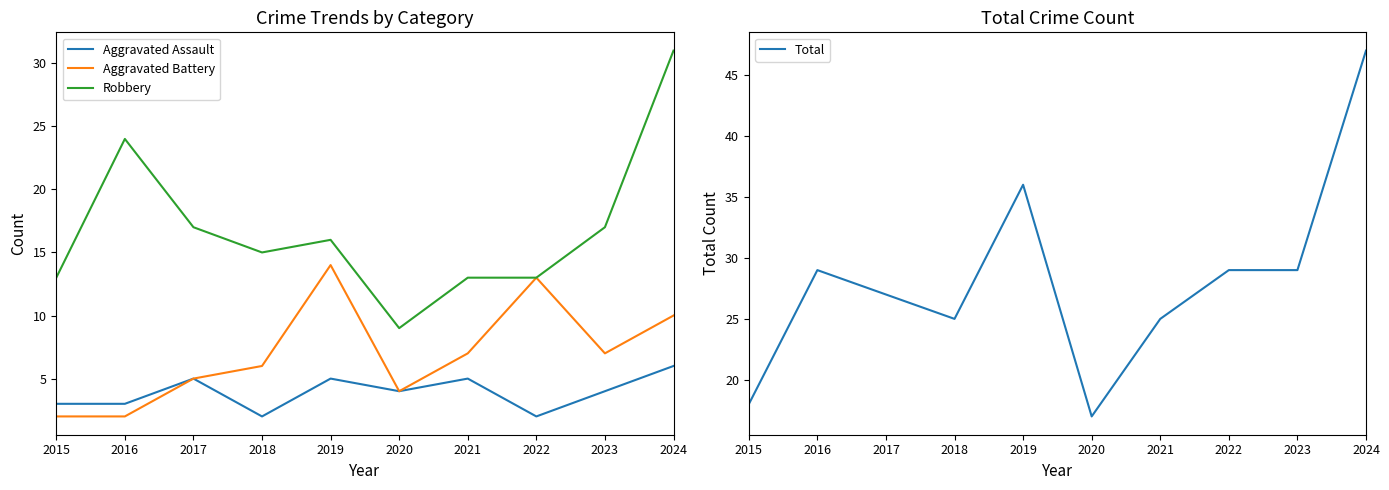

At which category is the sum across all series the highest?

2024